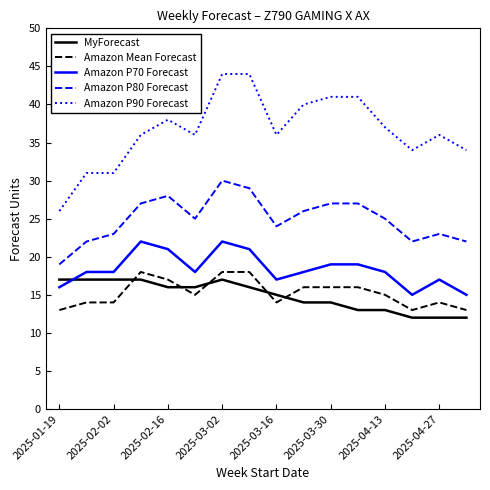

What is the highest value of the Amazon P80 Forecast series?

30